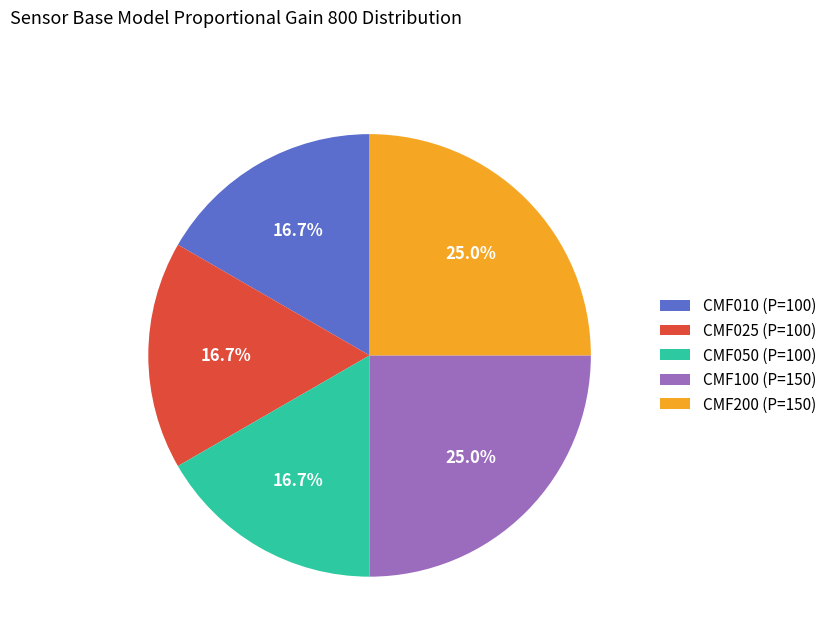

Count the number of slices in the pie.

5